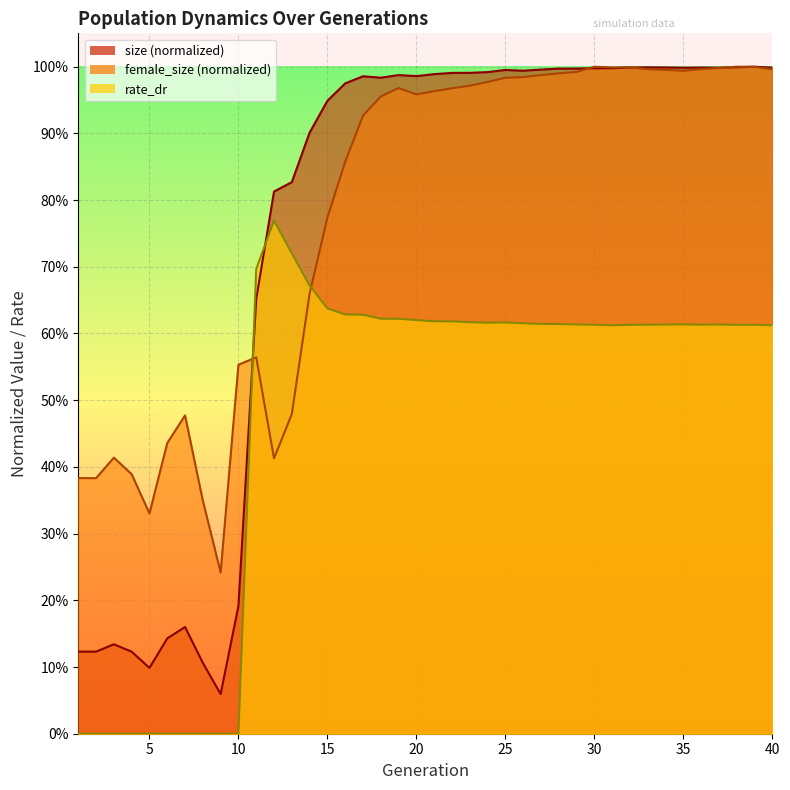

Where is the first local maximum for female_size?

3